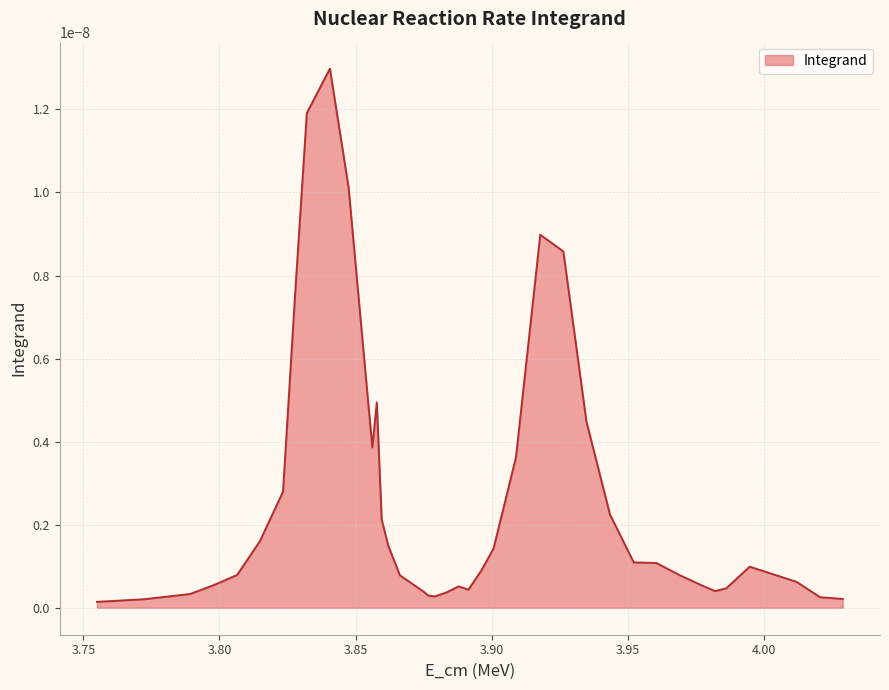

Where is the data nearest to the value 0?

3.754973317072596